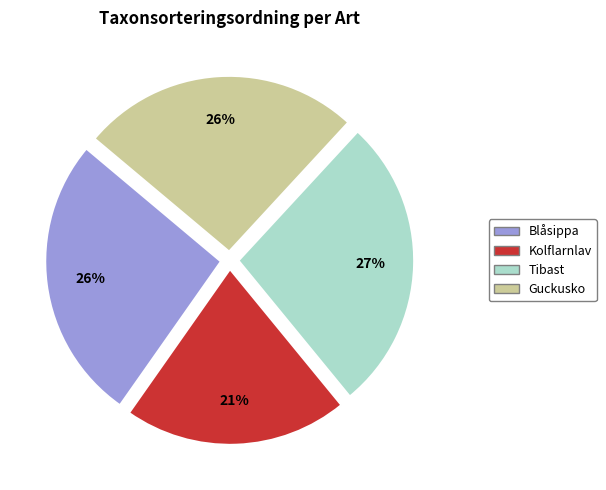

Do Blåsippa and Kolflarnlav together represent more than half of the pie?

No